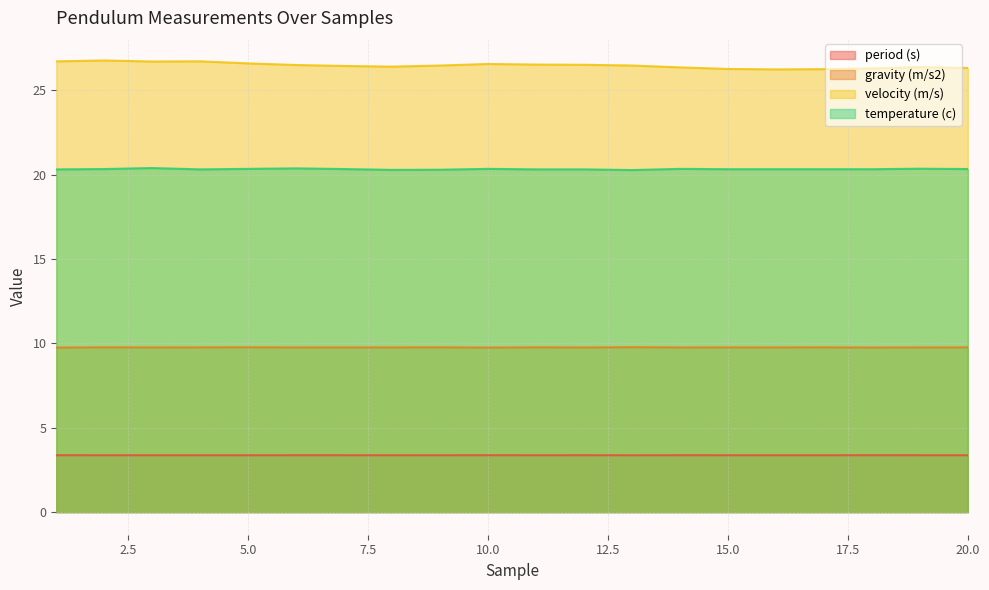

Reading left to right, extract all data points from this chart.

period (s): 1=3.4	2=3.4	3=3.4	4=3.4	5=3.4	6=3.4	7=3.4	8=3.4	9=3.4	10=3.4	11=3.4	12=3.4	13=3.4	14=3.4	15=3.4	16=3.4	17=3.4	18=3.4	19=3.4	20=3.4
gravity (m/s2): 1=9.8	2=9.8	3=9.8	4=9.8	5=9.8	6=9.8	7=9.8	8=9.8	9=9.8	10=9.8	11=9.8	12=9.8	13=9.8	14=9.8	15=9.8	16=9.8	17=9.8	18=9.8	19=9.8	20=9.8
velocity (m/s): 1=26.7	2=26.8	3=26.7	4=26.7	5=26.6	6=26.5	7=26.5	8=26.4	9=26.5	10=26.6	11=26.5	12=26.5	13=26.5	14=26.4	15=26.3	16=26.2	17=26.3	18=26.3	19=26.4	20=26.3
temperature (c): 1=20.3	2=20.3	3=20.4	4=20.3	5=20.4	6=20.4	7=20.3	8=20.3	9=20.3	10=20.4	11=20.3	12=20.3	13=20.3	14=20.4	15=20.3	16=20.3	17=20.3	18=20.3	19=20.4	20=20.3